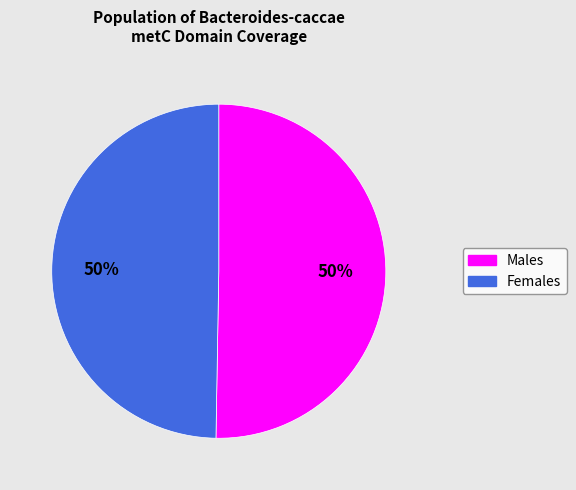

To the nearest percent, what is the average slice percentage?

50%